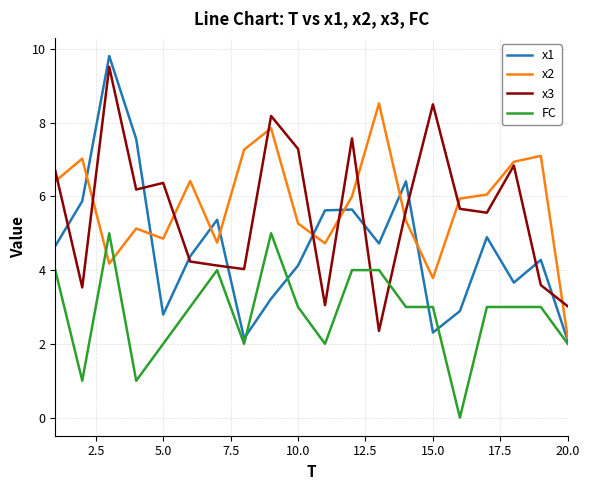

How many intersections are there between x1 and x3?

10